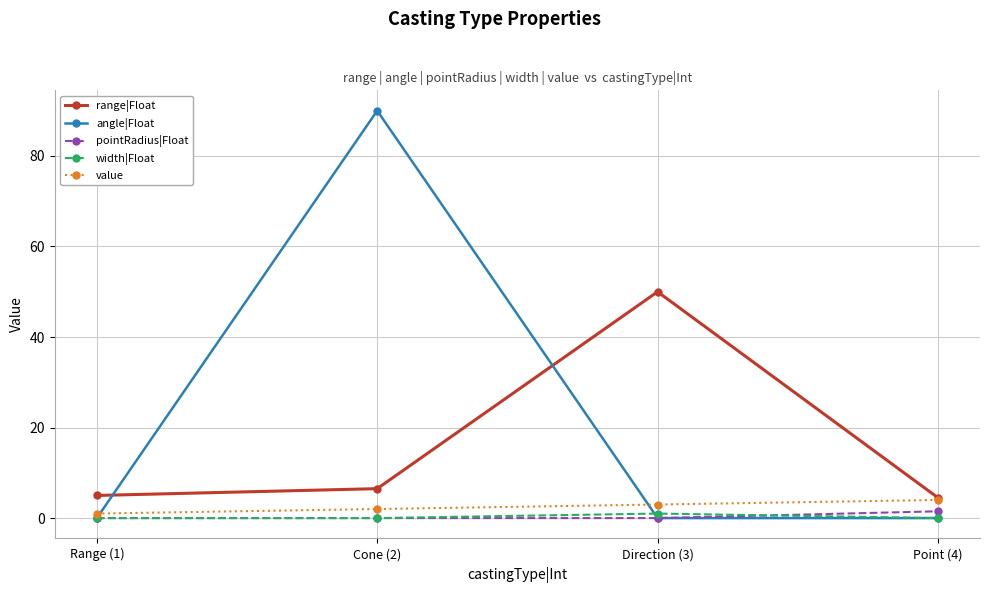

What is the total value across all series at Cone (2)?

98.5